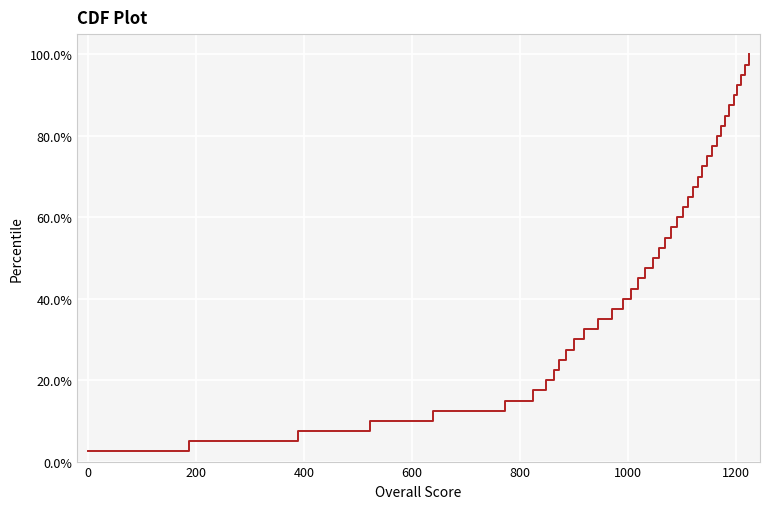

What is the maximum value shown in the chart?

100.0